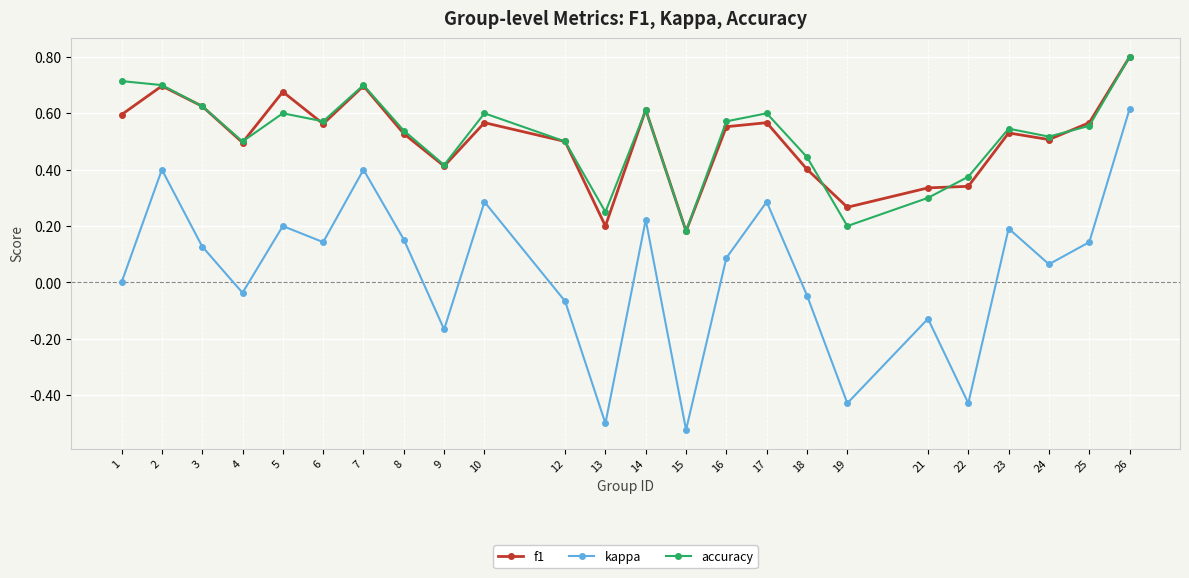

Where is the first local minimum for f1?

4